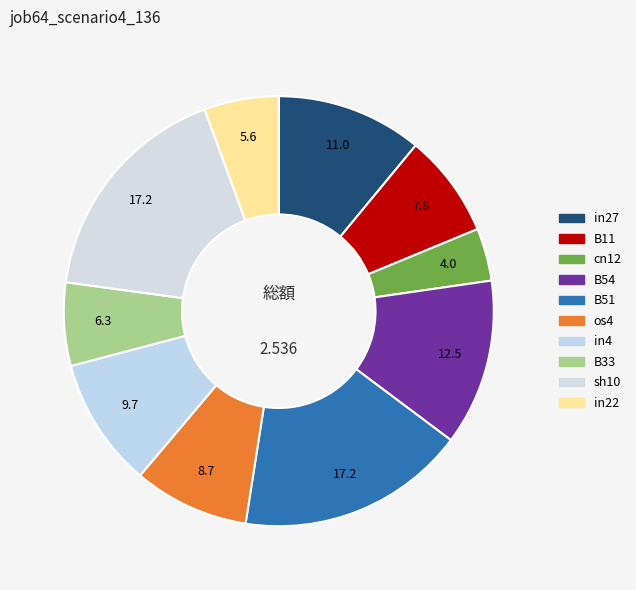

The B51 slice represents 31% of the pie. True or false?

False